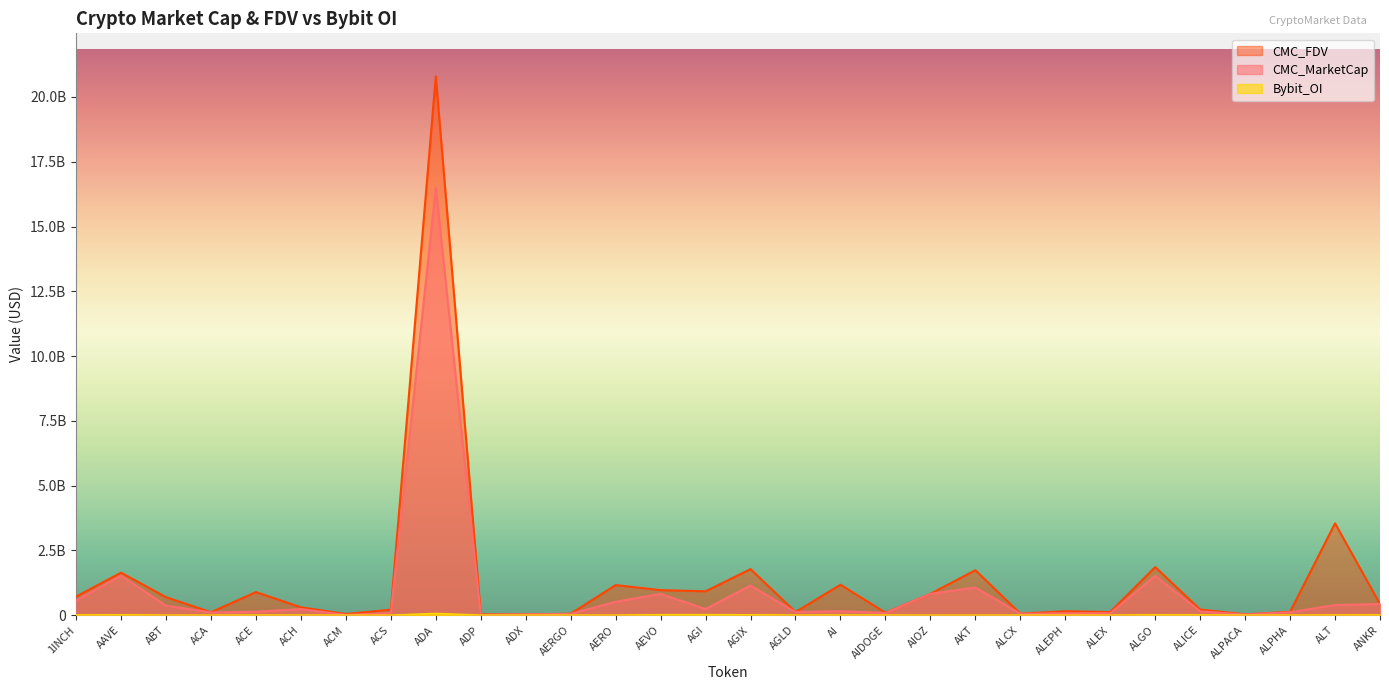

Reading left to right, transcribe all the data shown in this chart.

CMC_MarketCap: 1INCH=568622681.6	AAVE=1522281971.1	ABT=367766734.1	ACA=106405408.2	ACE=133217458.2	ACH=236007549.0	ACM=14372791.1	ACS=85413925.2	ADA=16497977785.0	ADP=9715782.4	ADX=29693156.2	AERGO=50432734.4	AERO=518068477.4	AEVO=822088191.9	AGI=237117523.4	AGIX=1142589437.5	AGLD=121438314.7	AI=152857082.0	AIDOGE=88813342.4	AIOZ=823003429.1	AKT=1069643350.9	ALCX=55989069.1	ALEPH=75271246.5	ALEX=74048223.2	ALGO=1518966667.0	ALICE=147172399.9	ALPACA=26352414.6	ALPHA=115336299.7	ALT=389972486.0	ANKR=430332961.4
CMC_FDV: 1INCH=719068390.7	AAVE=1640680504.9	ABT=694080408.0	ACA=114610476.8	ACE=891369786.8	ACH=305053469.3	ACM=46352456.0	ACS=211935459.7	ADA=20791531292.6	ADP=32268806.4	ADX=30920487.9	AERGO=56665993.8	AERO=1161724392.8	AEVO=967162578.7	AGI=921866457.9	AGIX=1778635576.0	AGLD=121438314.7	AI=1175823709.0	AIDOGE=97546163.9	AIOZ=823003429.1	AKT=1737089483.0	ALCX=60592298.9	ALEPH=152235053.1	ALEX=122093090.0	ALGO=1857979888.5	ALICE=216706195.1	ALPACA=33161904.8	ALPHA=130618685.9	ALT=3545204418.5	ANKR=430332961.4
Bybit_OI: 1INCH=7102908.0	AAVE=13172832.0	ABT=0.0	ACA=0.0	ACE=2664429.0	ACH=1901721.0	ACM=0.0	ACS=0.0	ADA=65945273.0	ADP=0.0	ADX=0.0	AERGO=818377.0	AERO=0.0	AEVO=16994821.0	AGI=17706412.0	AGIX=13099884.0	AGLD=1485605.0	AI=4279251.0	AIDOGE=1464014.0	AIOZ=0.0	AKT=0.0	ALCX=863591.0	ALEPH=1770540.0	ALEX=0.0	ALGO=10663975.0	ALICE=8083281.0	ALPACA=863591.0	ALPHA=1770540.0	ALT=4635640.0	ANKR=7693848.0